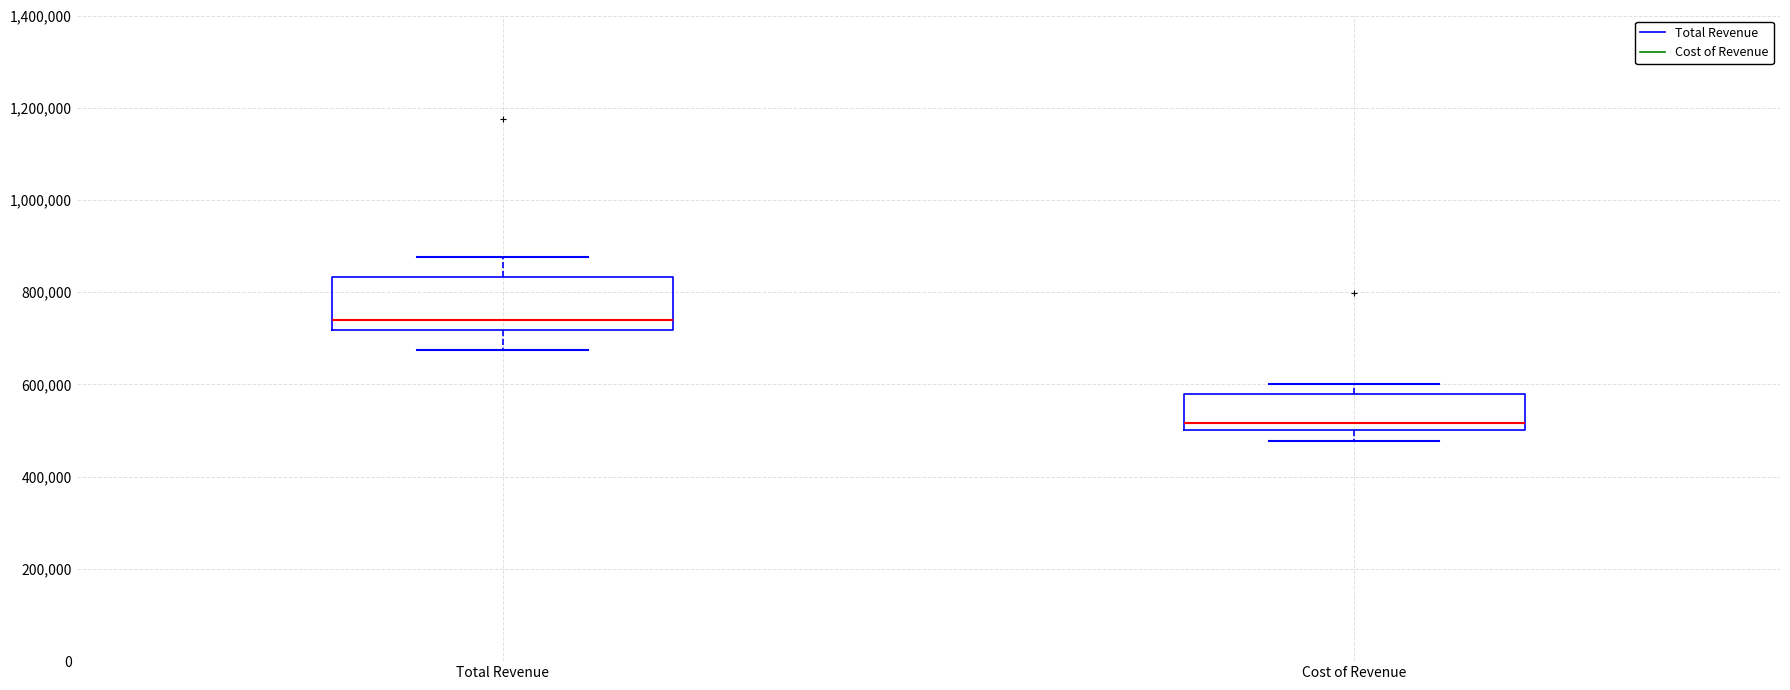

Which box's median line is the highest?

Total Revenue